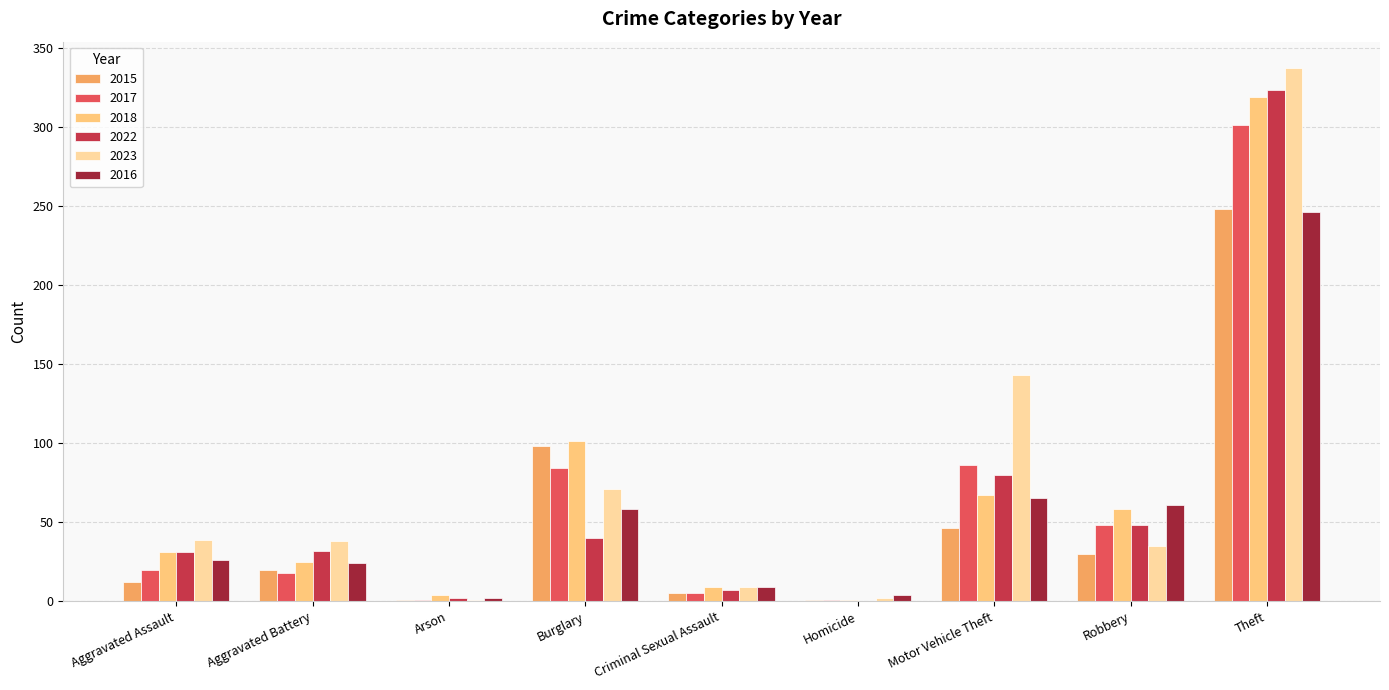

How many data points does each series have?

9